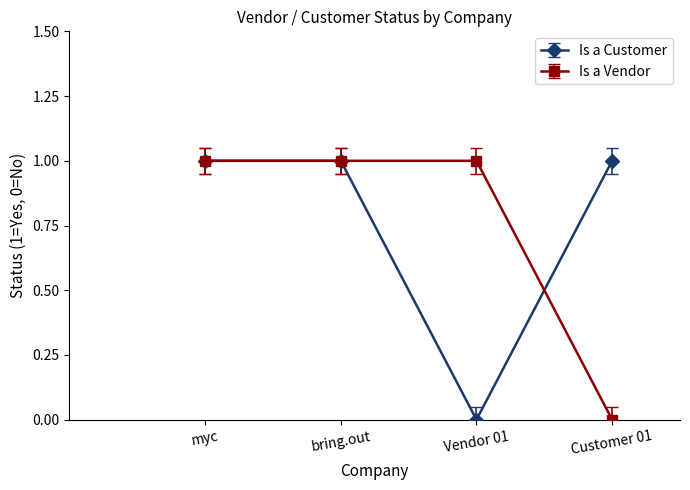

Rank the series at Vendor 01 from highest to lowest value.

Is a Vendor, Is a Customer